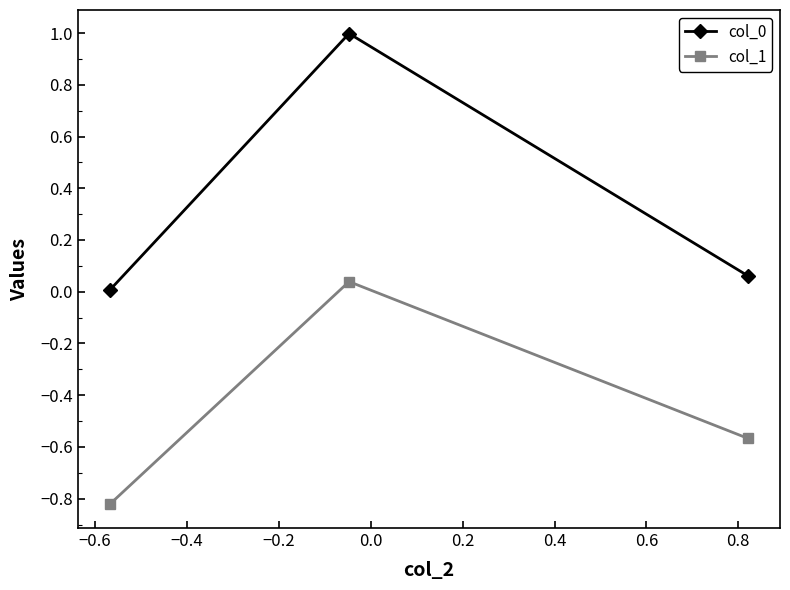

Is this an area chart (filled region under the line)?

No